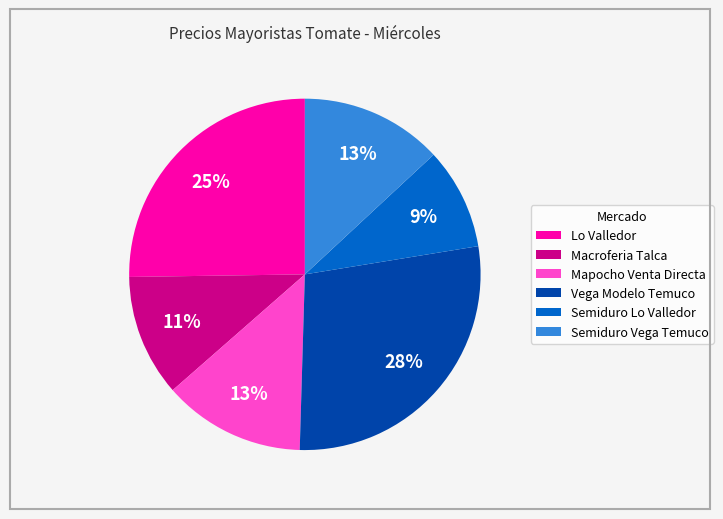

To the nearest percent, what is the average slice percentage?

17%